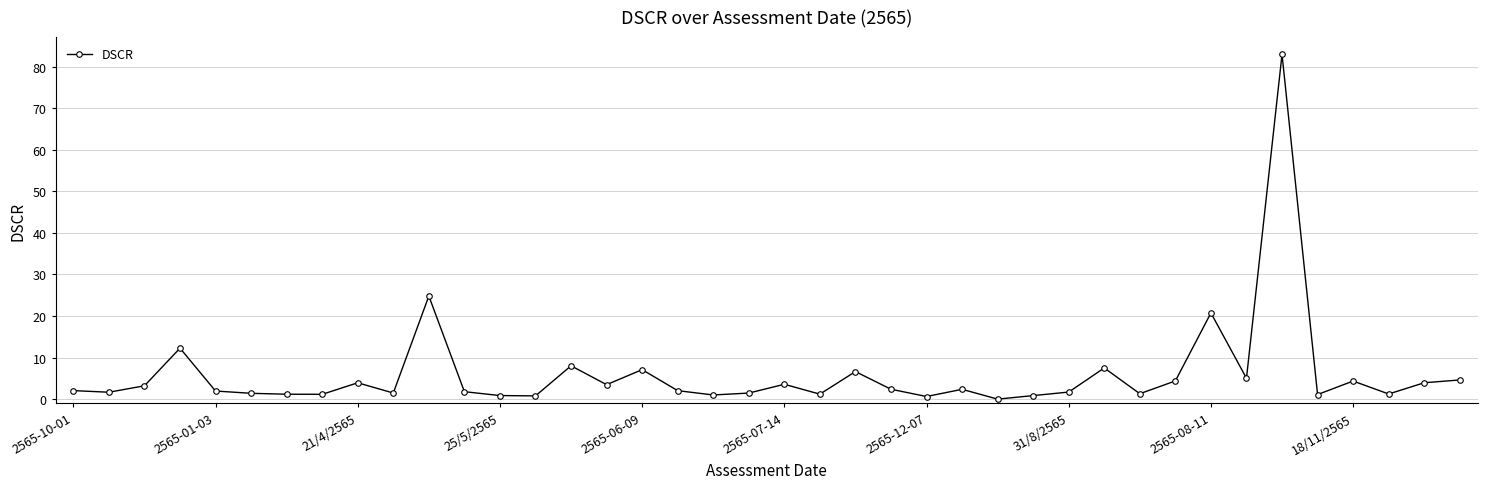

True or false: the data has more than 1 interior local peaks.

True